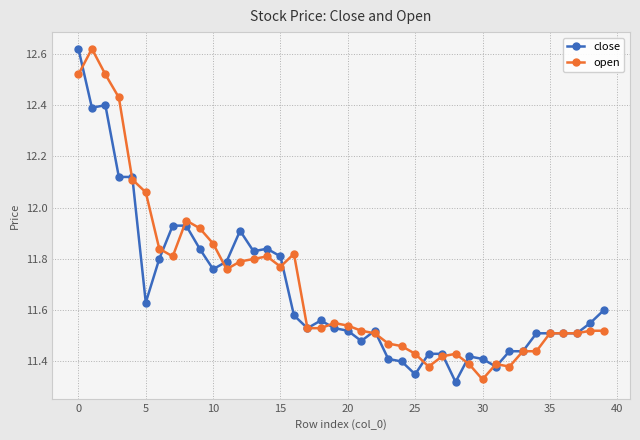

At how many categories does at least one series exceed 11?

40